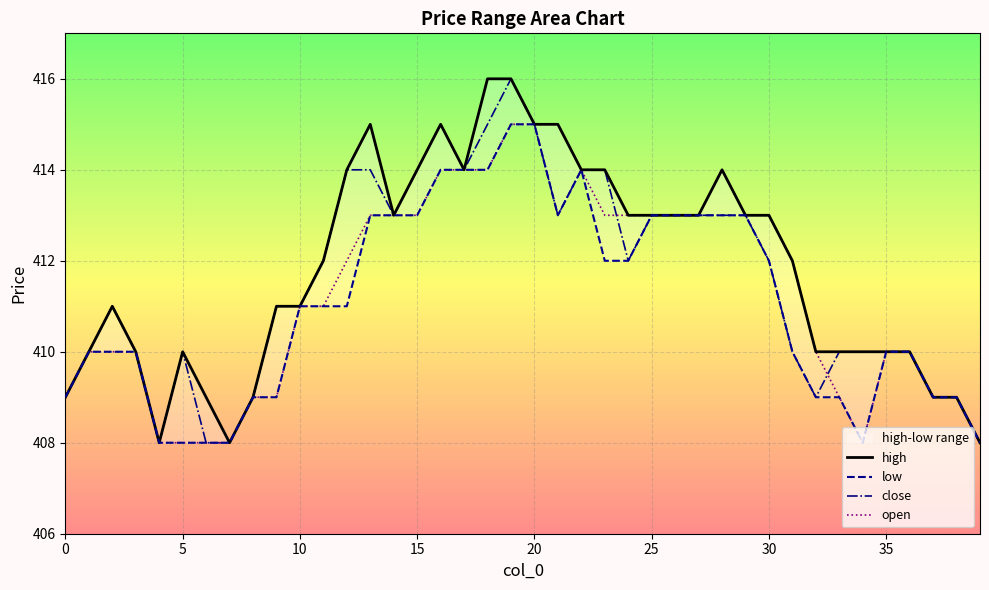

True or false: open has more than 0 interior local peaks.

True